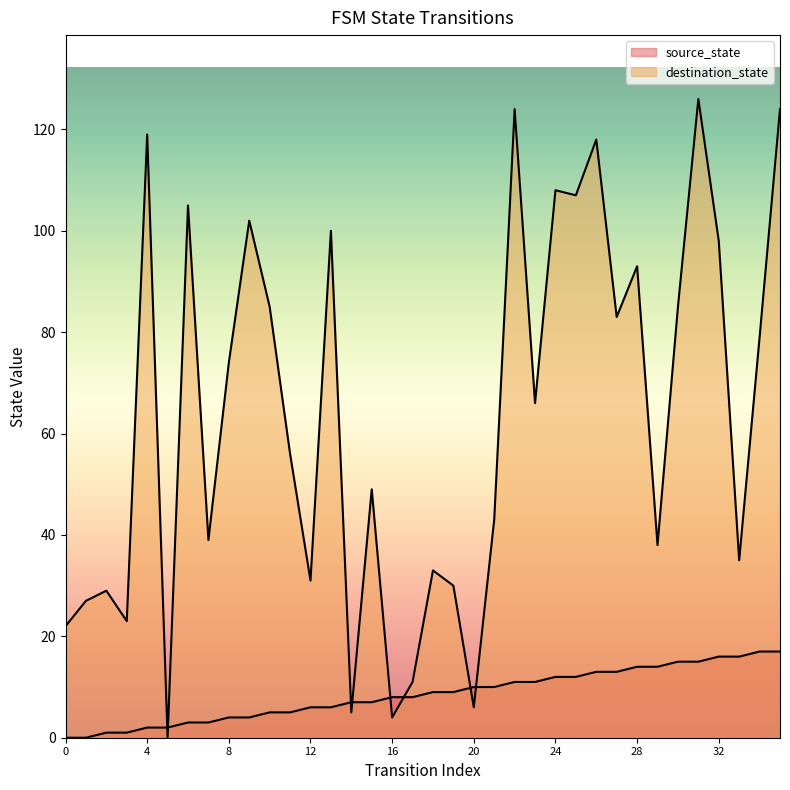

Rank the categories by destination_state value from lowest to highest.

5, 16, 14, 20, 17, 0, 3, 1, 2, 19, 12, 18, 33, 29, 7, 21, 15, 11, 23, 8, 34, 27, 10, 30, 28, 32, 13, 9, 6, 25, 24, 26, 4, 22, 35, 31